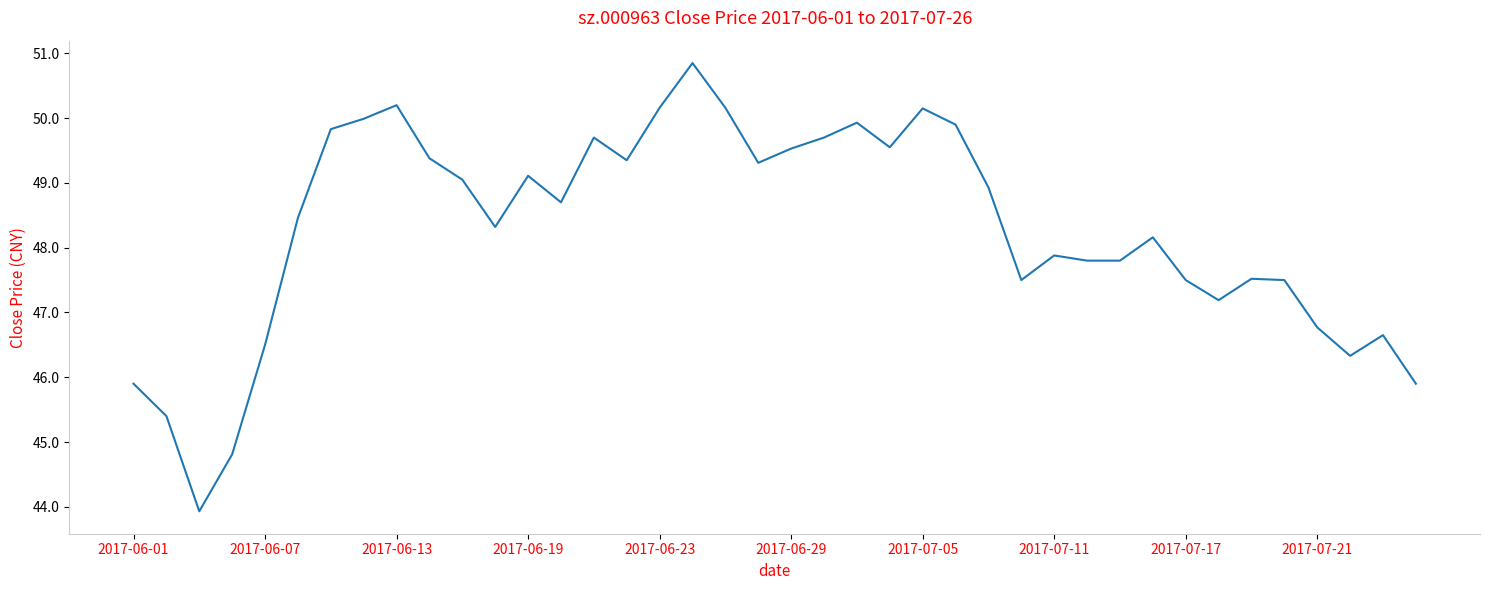

What is the difference between the maximum and minimum values?

6.9